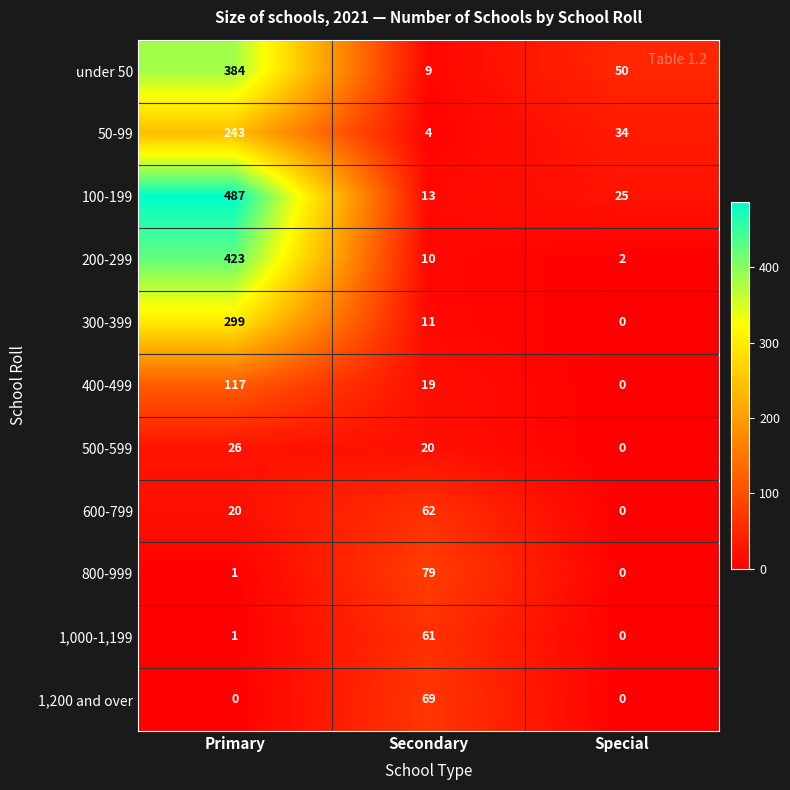

What is the difference between the highest and lowest values at Primary?

487